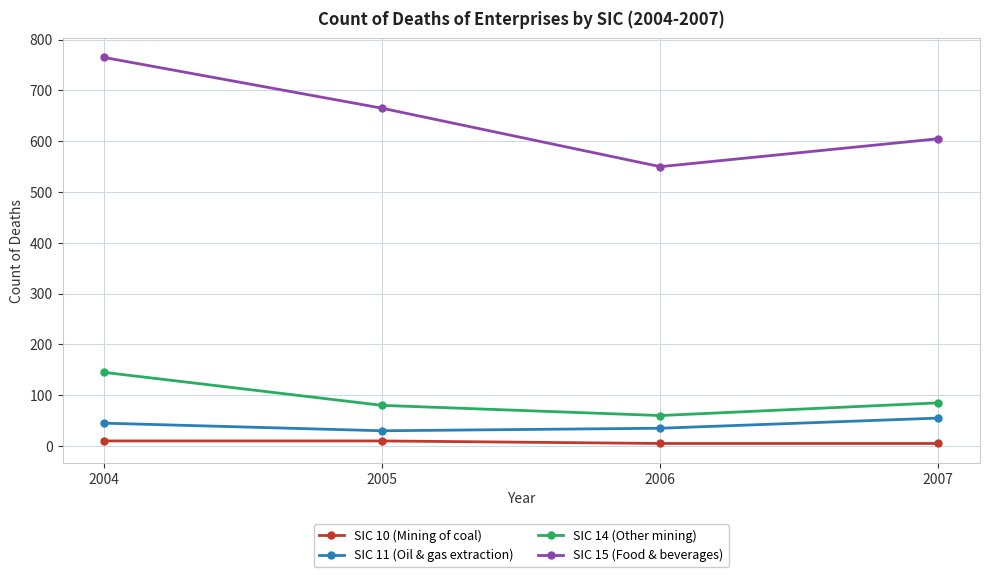

What is the average value of the SIC 15 (Food & beverages) series?

646